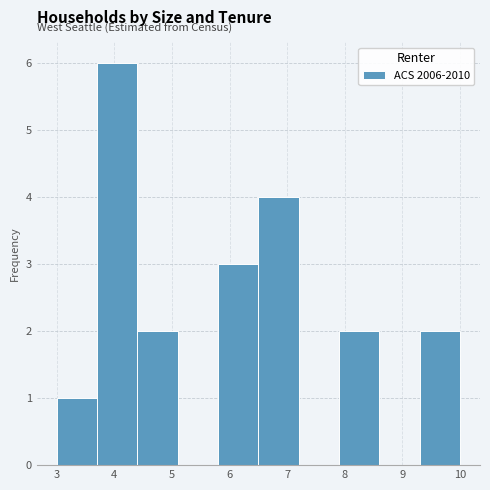

Reading left to right, list every bar in this chart as the range it spans on the x-axis followed by its height. The values are not printed on the chart, so give them approximately, as read against the axis.

3.0 to 3.7: 1
3.7 to 4.4: 6
4.4 to 5.1: 2
5.1 to 5.8: 0
5.8 to 6.5: 3
6.5 to 7.2: 4
7.2 to 7.9: 0
7.9 to 8.6: 2
8.6 to 9.3: 0
9.3 to 10.0: 2